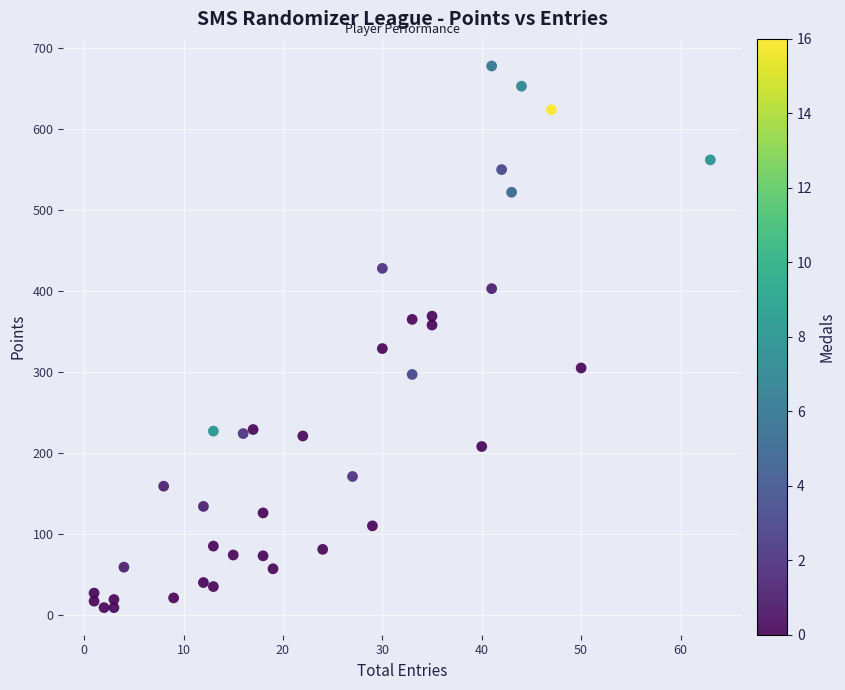

What is the range of Y values (max minus min)?

669